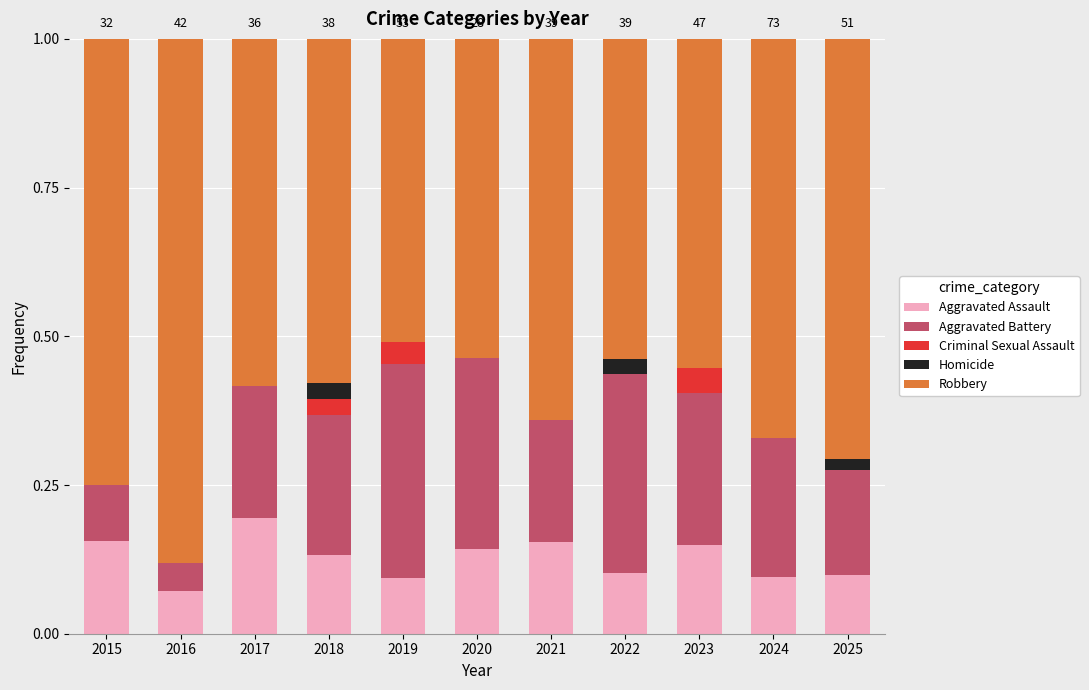

What is the total value across all series at 2016?

1.0